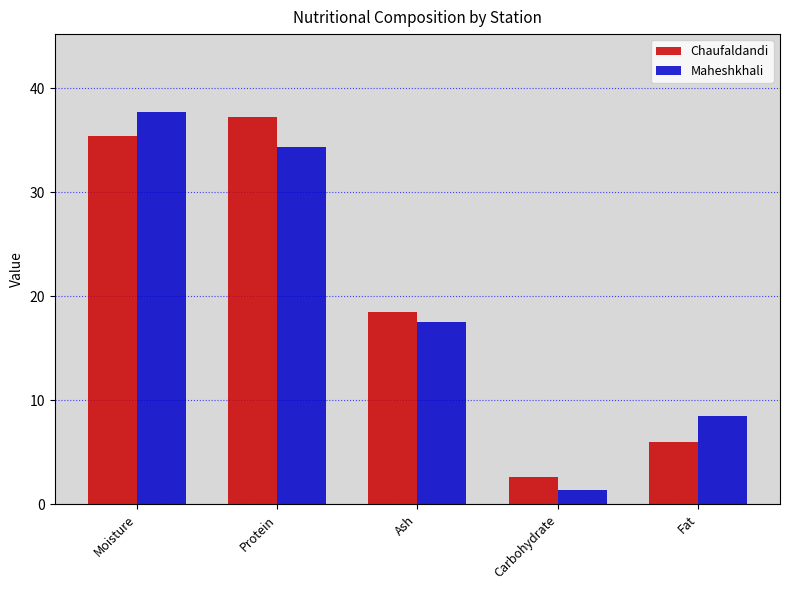

Reading left to right, transcribe all the data shown in this chart.

Chaufaldandi: Moisture=35.4	Protein=37.2	Ash=18.5	Carbohydrate=2.7	Fat=6.0
Maheshkhali: Moisture=37.7	Protein=34.3	Ash=17.5	Carbohydrate=1.4	Fat=8.5